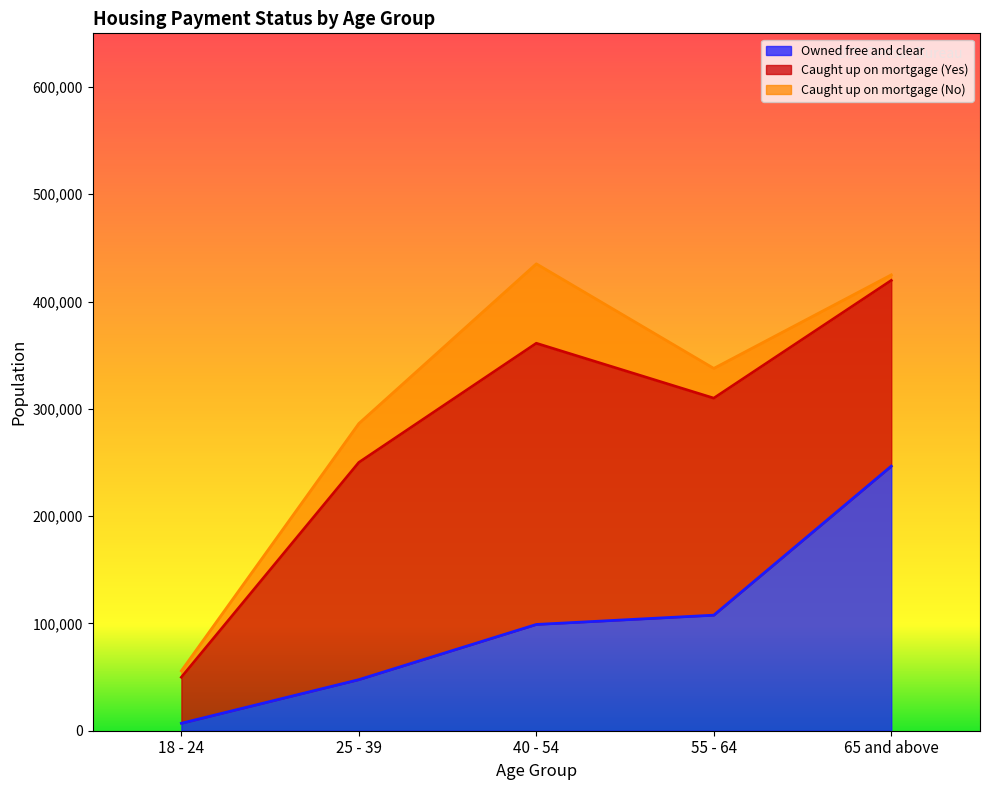

List the labels in order of Caught up on mortgage (No) value, largest first.

40 - 54, 25 - 39, 55 - 64, 18 - 24, 65 and above